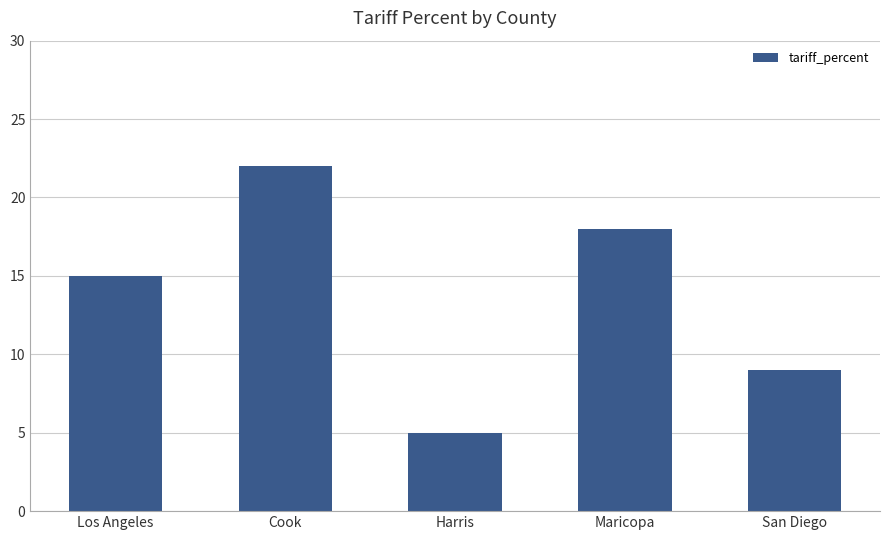

How many data points are less than 15?

2